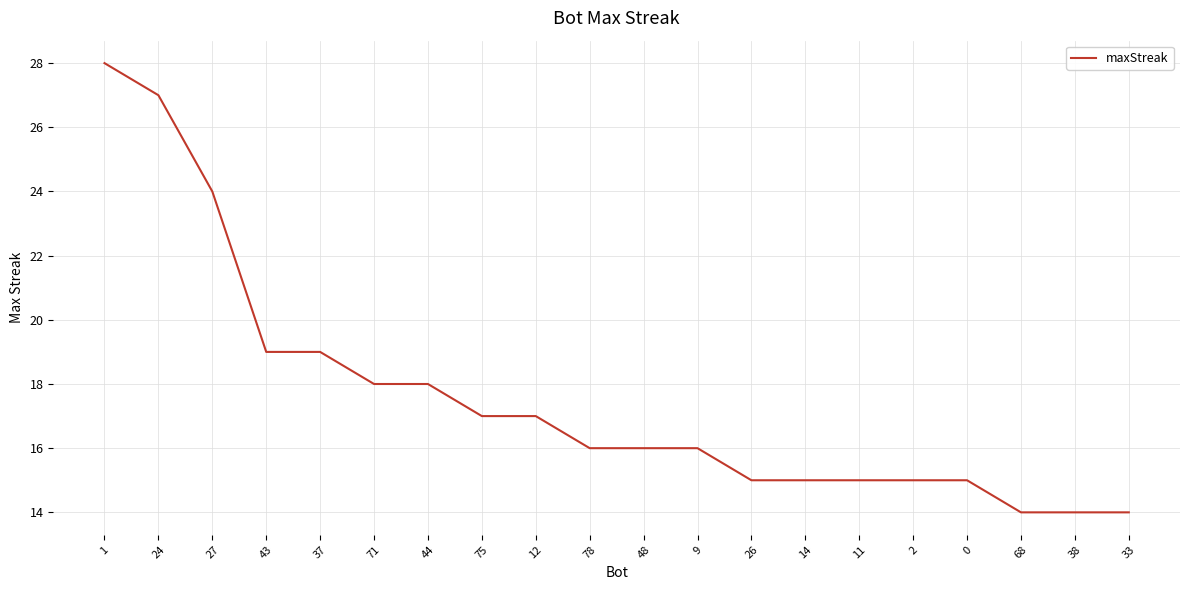

Where does the data first go above 16?

1